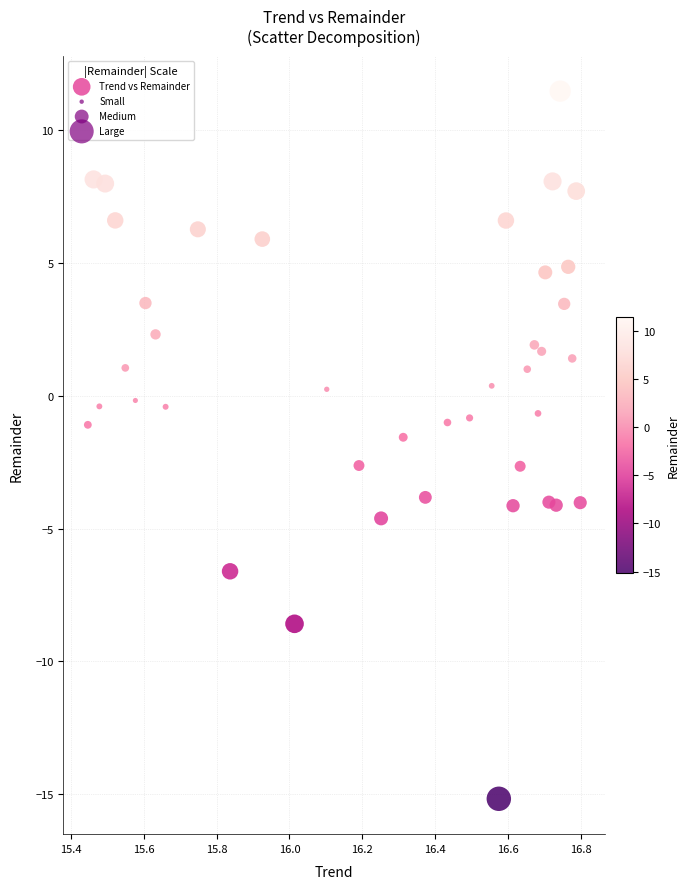

What is the range of Y values (max minus min)?

26.6